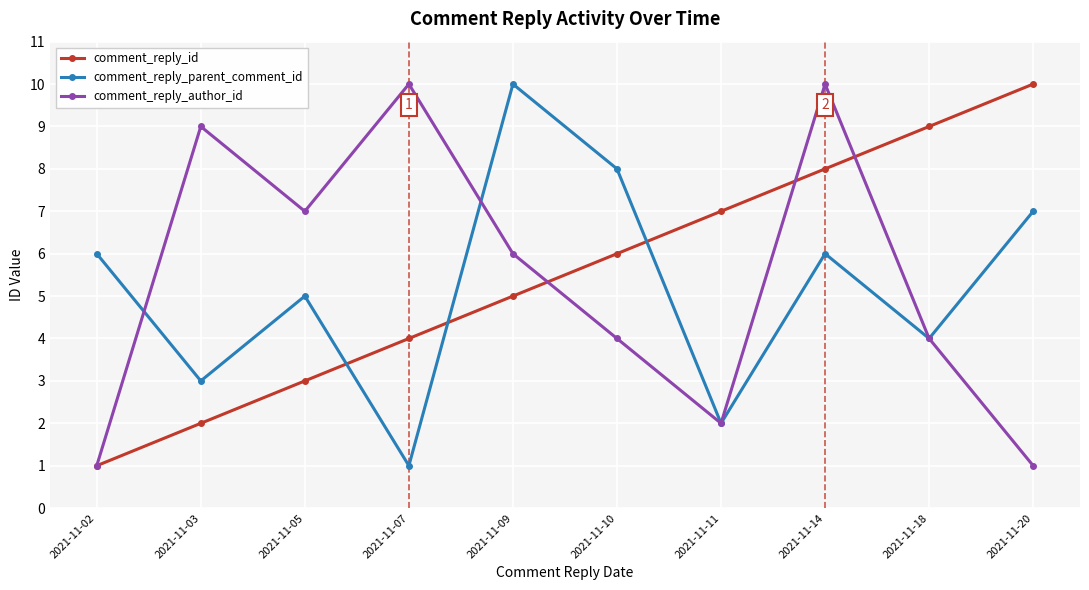

Where is comment_reply_id nearest to the value 5?

2021-11-09